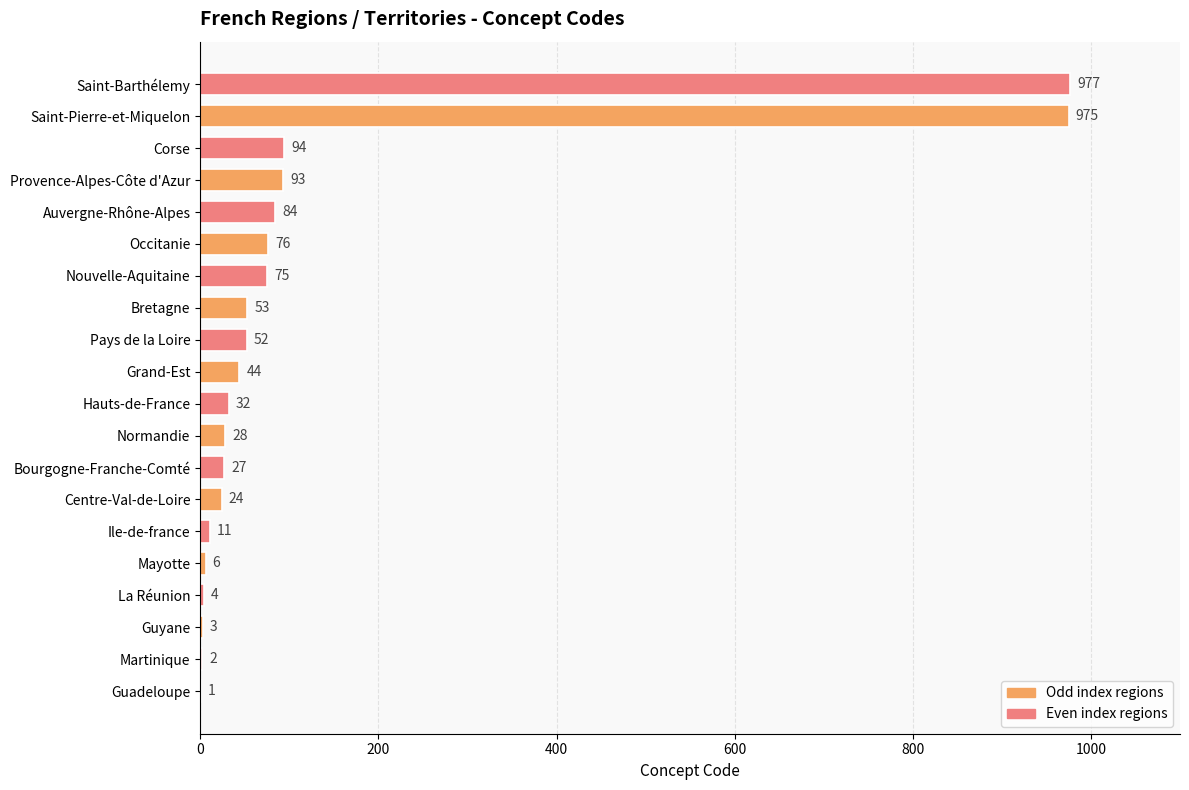

What is the sum of the values at Auvergne-Rhône-Alpes and La Réunion?

88